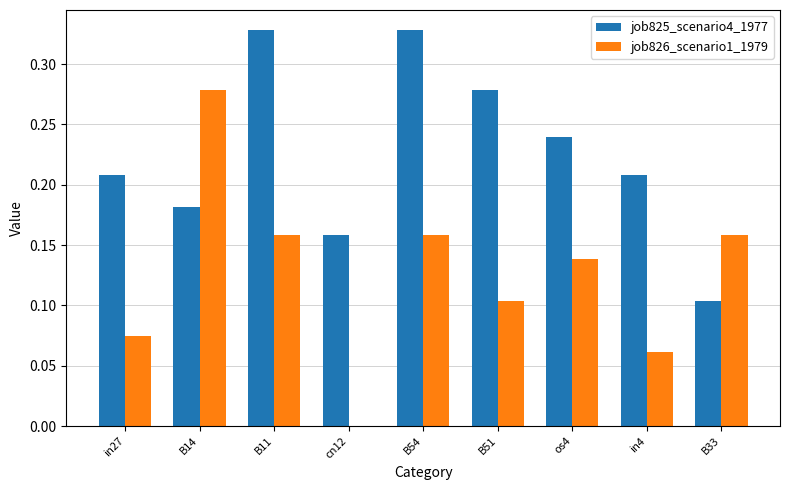

How many groups of bars are there?

9